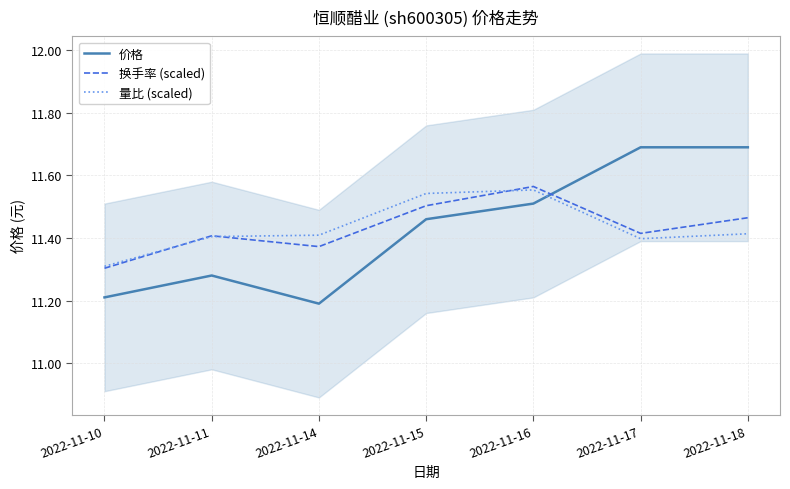

What is the value of the 价格 point at the 7th from the left?

11.7